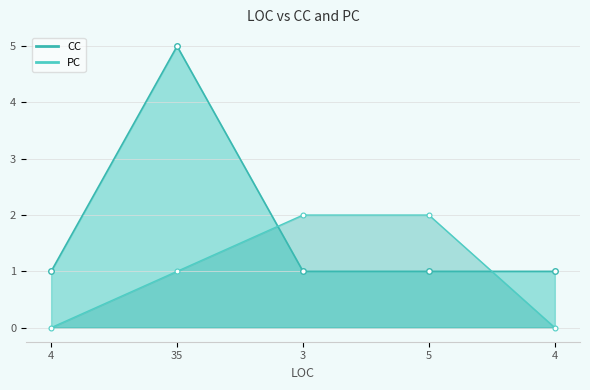

How many PC values are between 0 and 2?

5